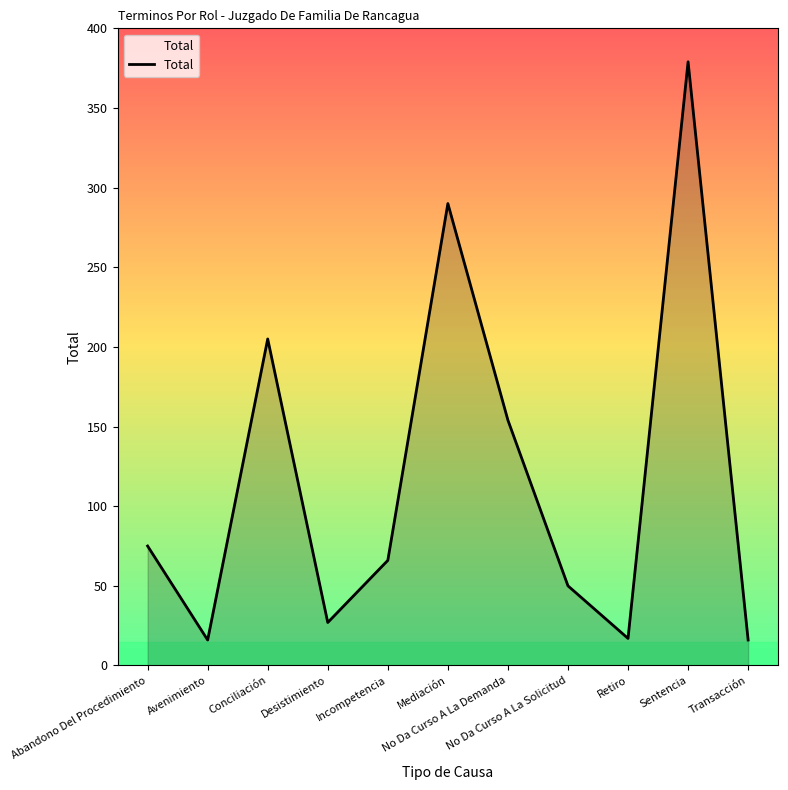

What is the greatest value displayed?

379